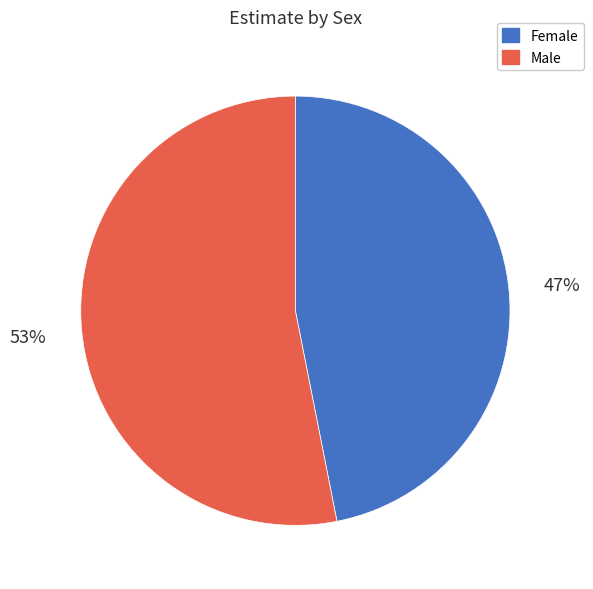

To the nearest percent, what is the difference between the largest and smallest slice percentages?

6%